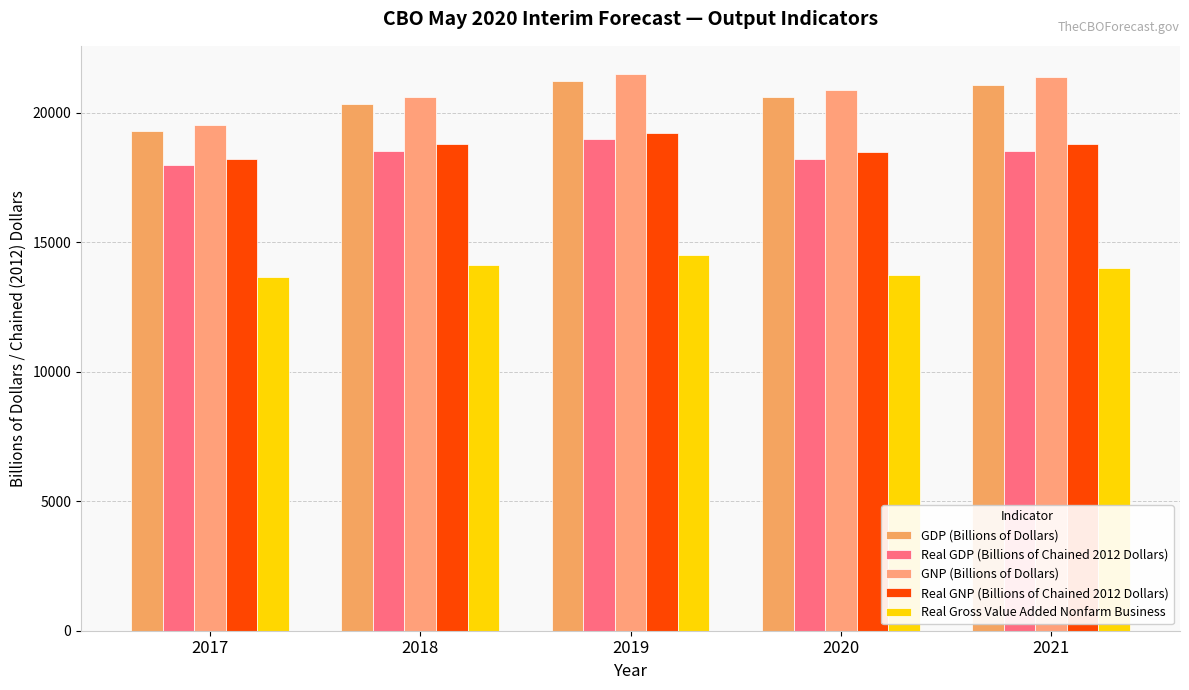

Between 2020 and 2021, which is larger?

2021